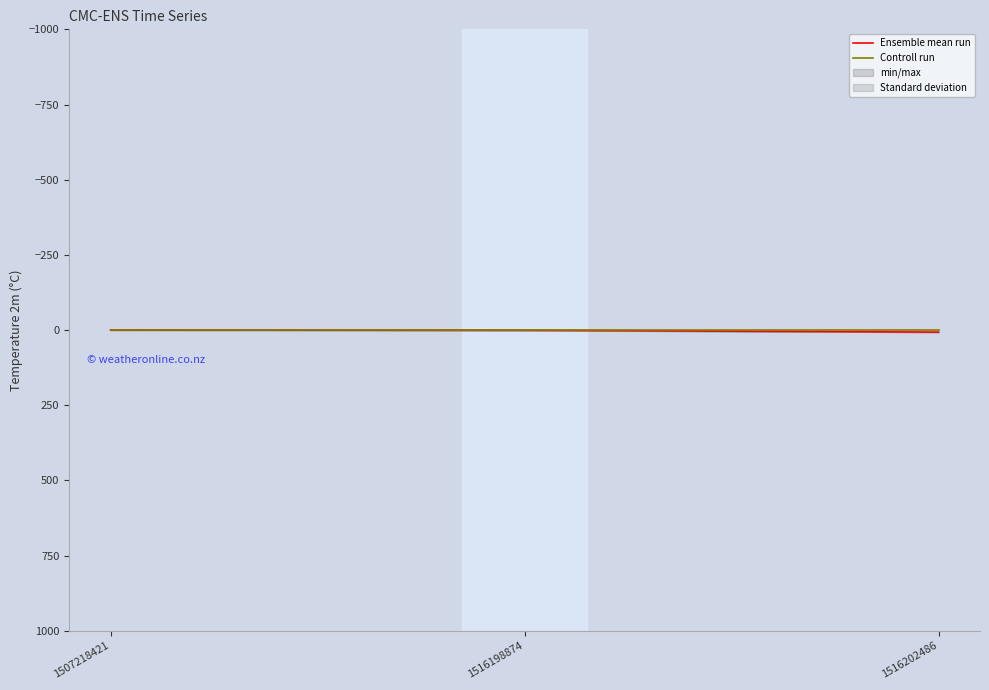

What is the value of the Ensemble mean run point at the 3rd from the left?

7